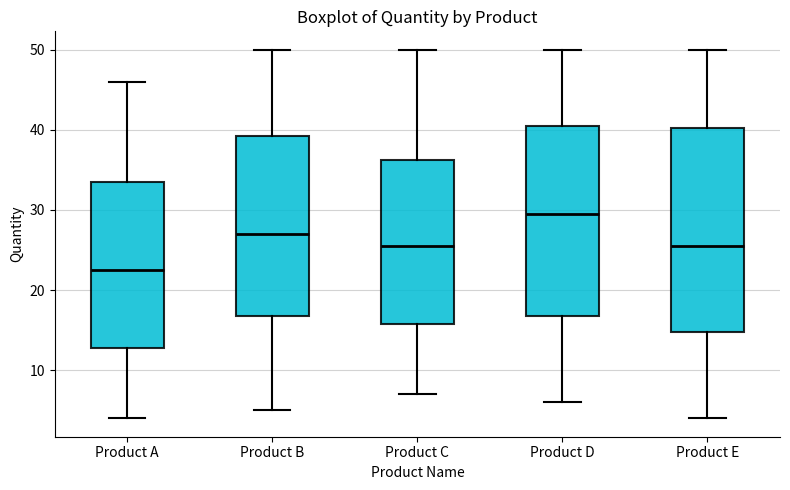

Where is the upper edge of the box for Product E on the y-axis? The values are not printed on the chart, so give them approximately, as read against the axis.

40